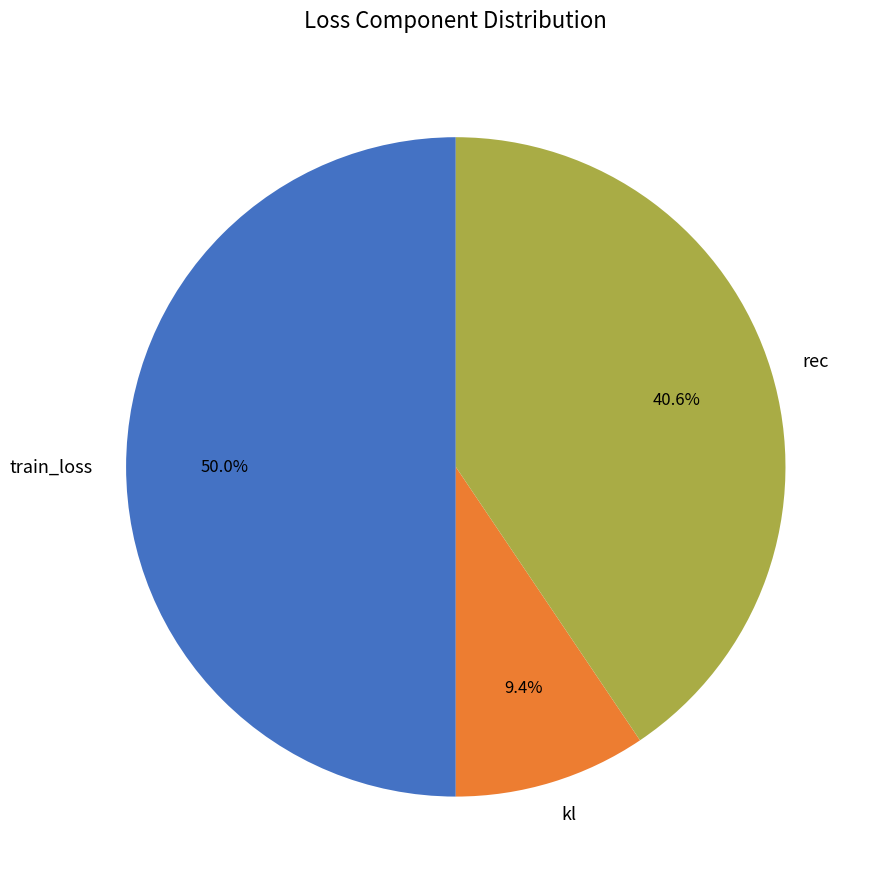

Between rec and train_loss, which is larger?

train_loss